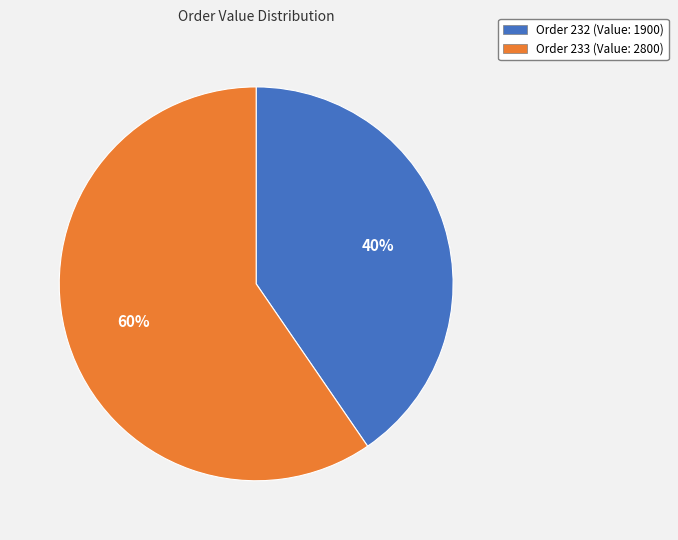

Do Order 233 (Value: 2800) and Order 232 (Value: 1900) together represent more than half of the pie?

Yes